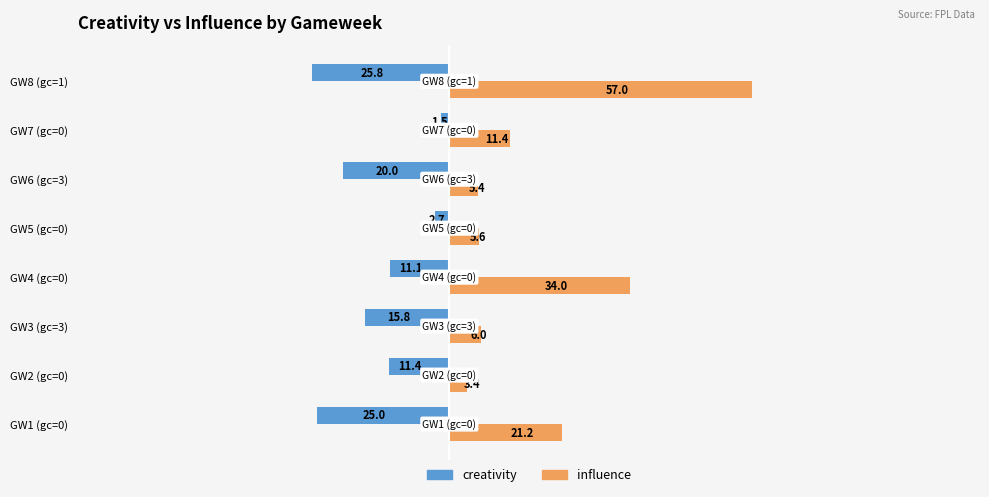

The creativity series shows -8.8 at GW1 (gc=0). True or false?

False